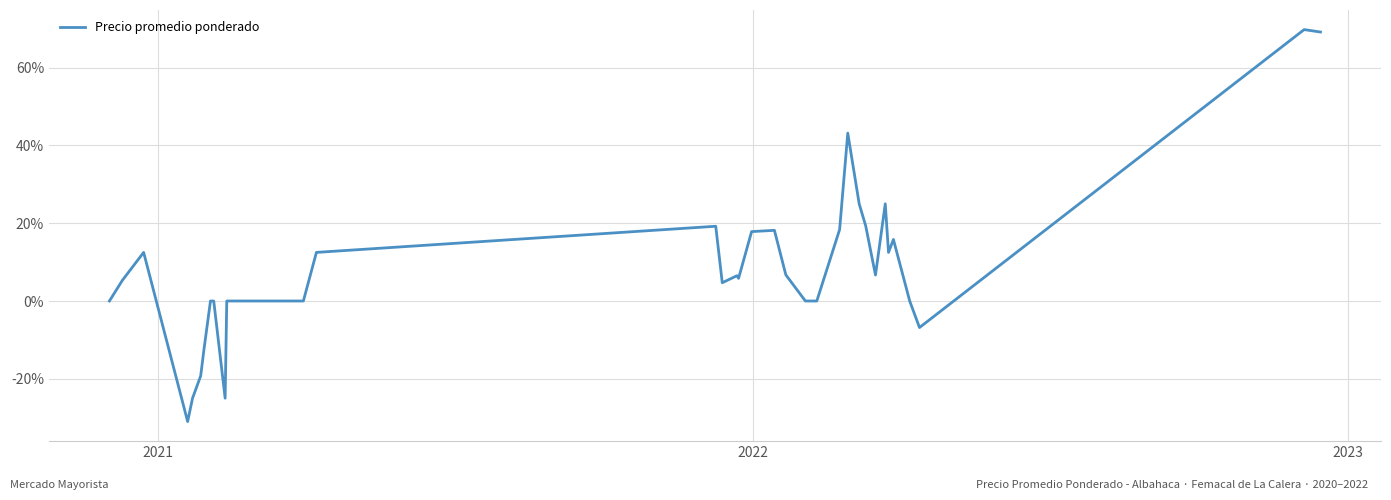

What is the difference between the maximum and minimum values?

100.8